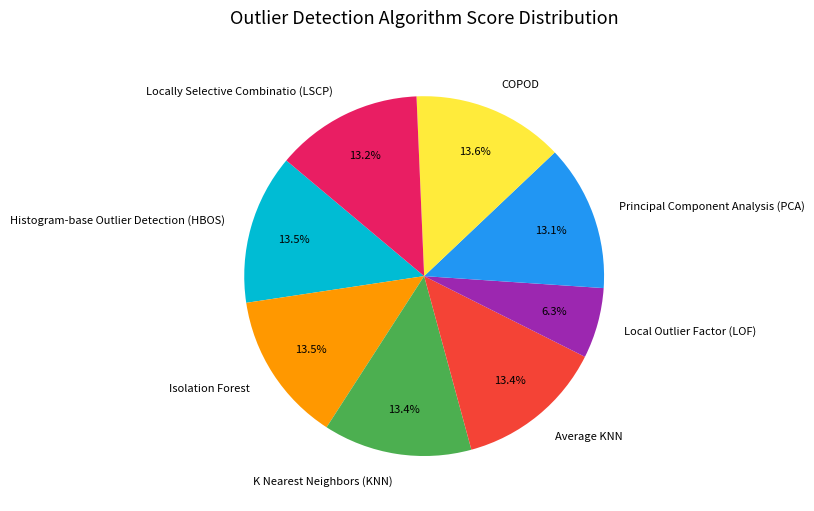

Between Locally Selective Combinatio (LSCP) and Local Outlier Factor (LOF), which is larger?

Locally Selective Combinatio (LSCP)